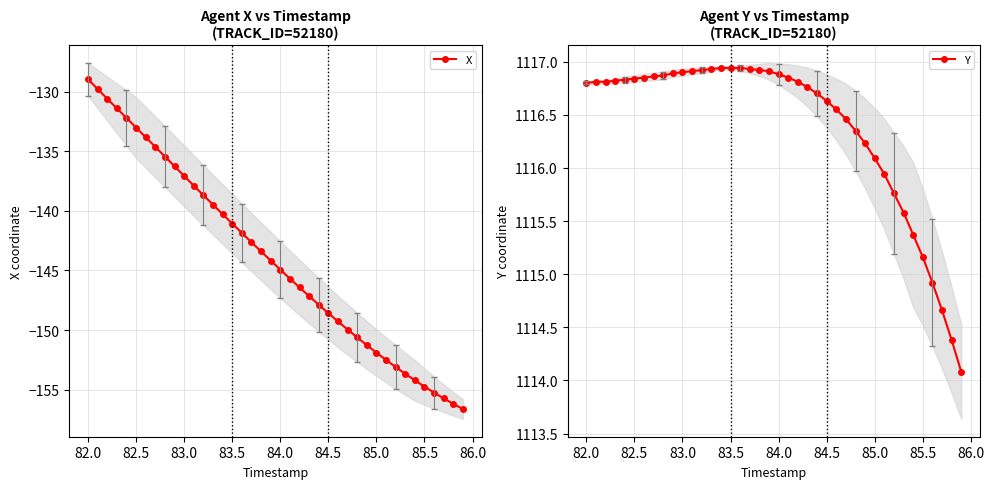

The Y series shows 646.6 at 84.0. True or false?

False